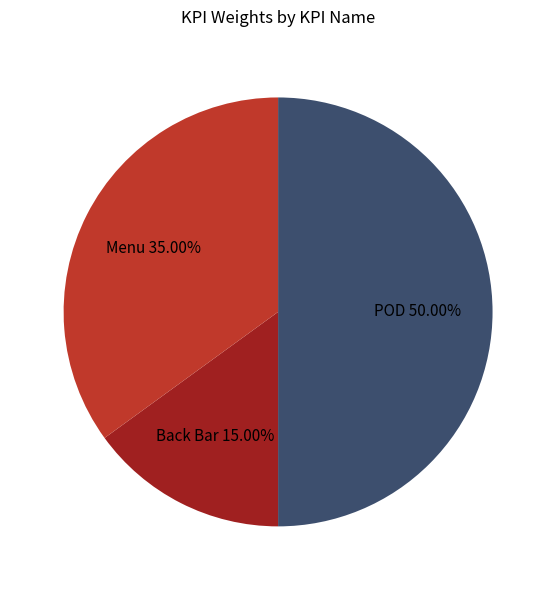

How many segments does this pie chart have?

3